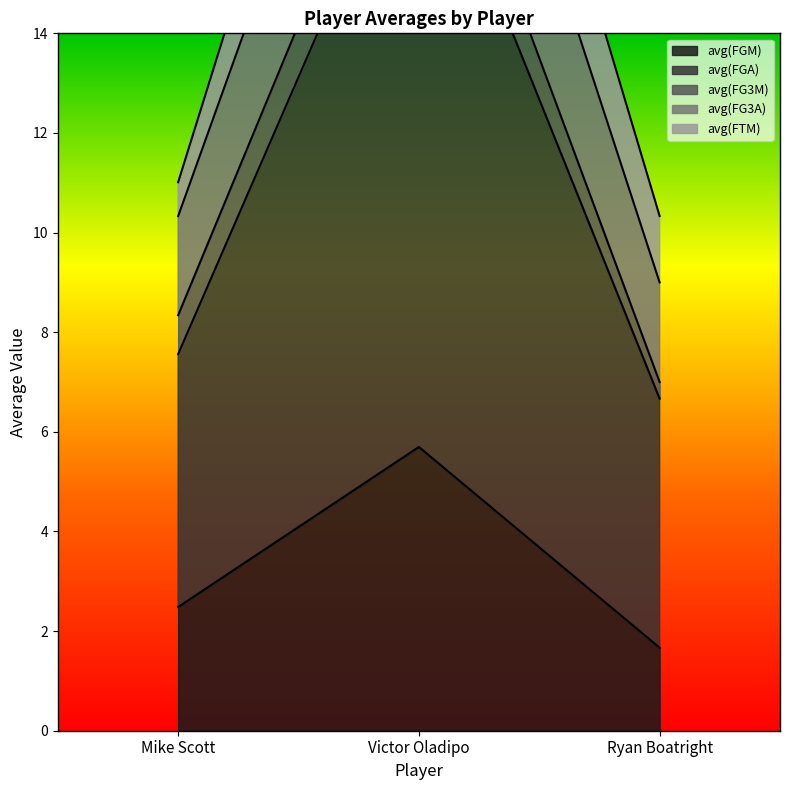

Where does the avg(FG3A) series first go above 7?

Mike Scott